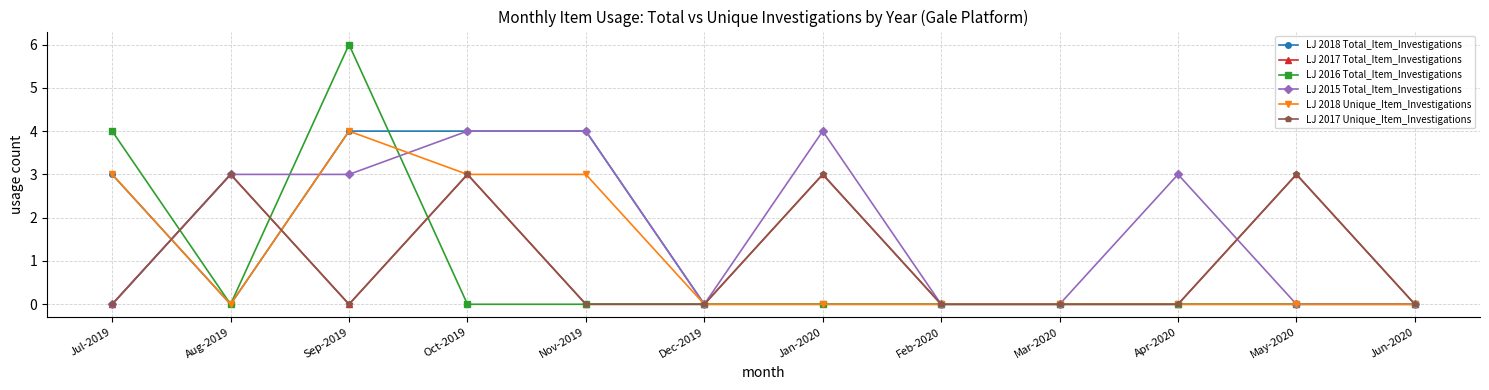

What is the value of the LJ 2018 Total_Item_Investigations point at the 3rd from the left?

4